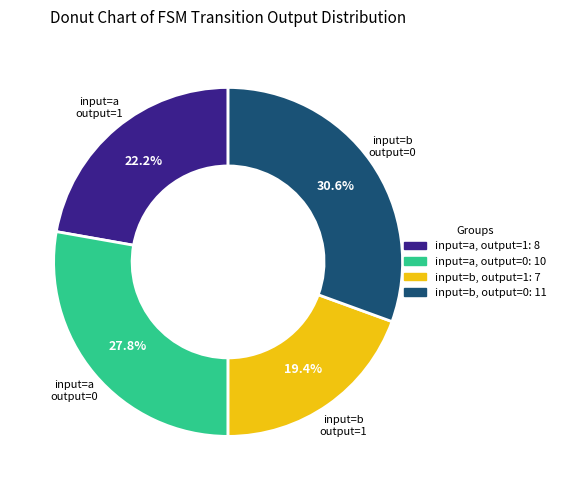

Is there a majority slice in this chart?

No